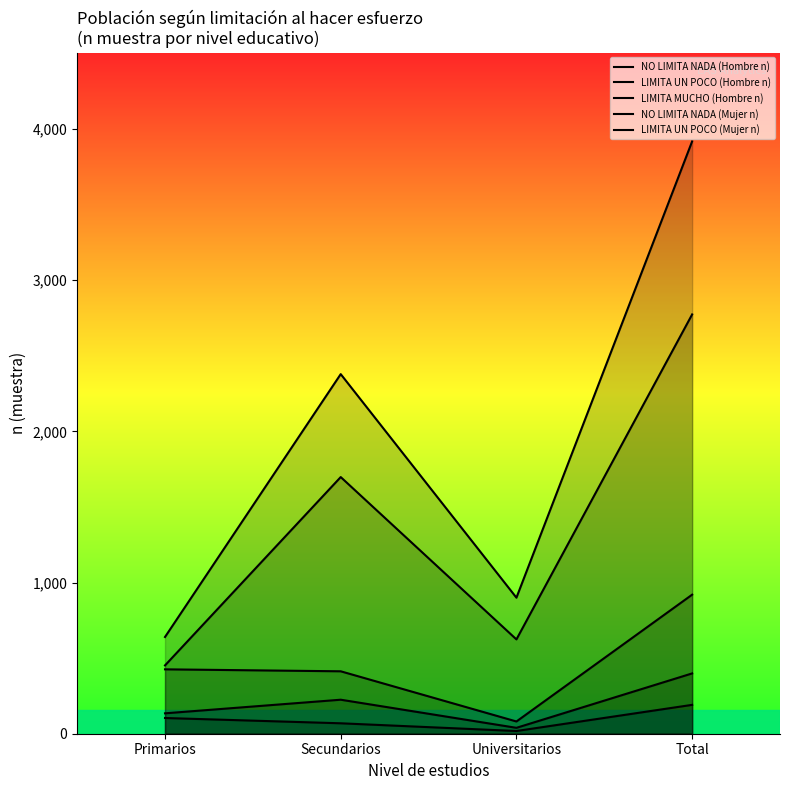

At which label does NO LIMITA NADA (Mujer n) first exceed 2379?

Total